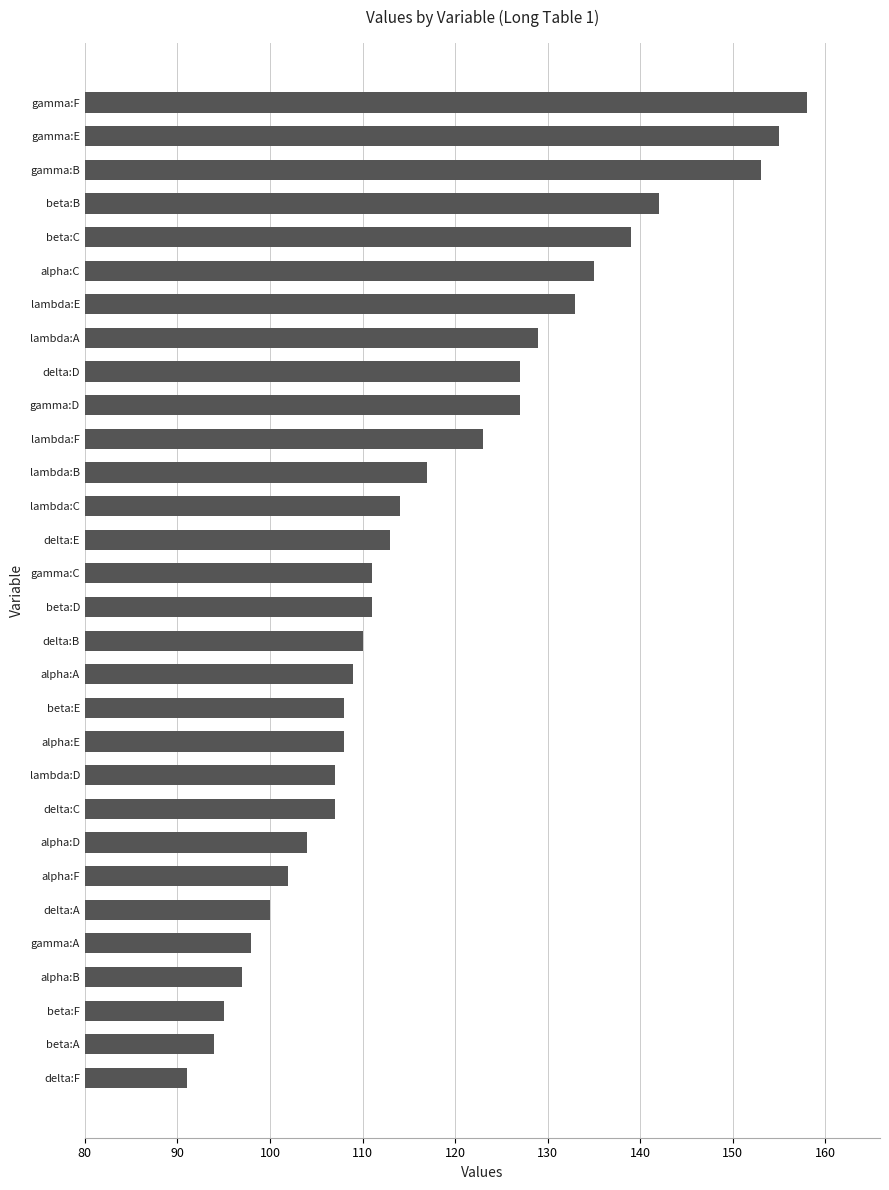

What is the smallest value displayed?

91